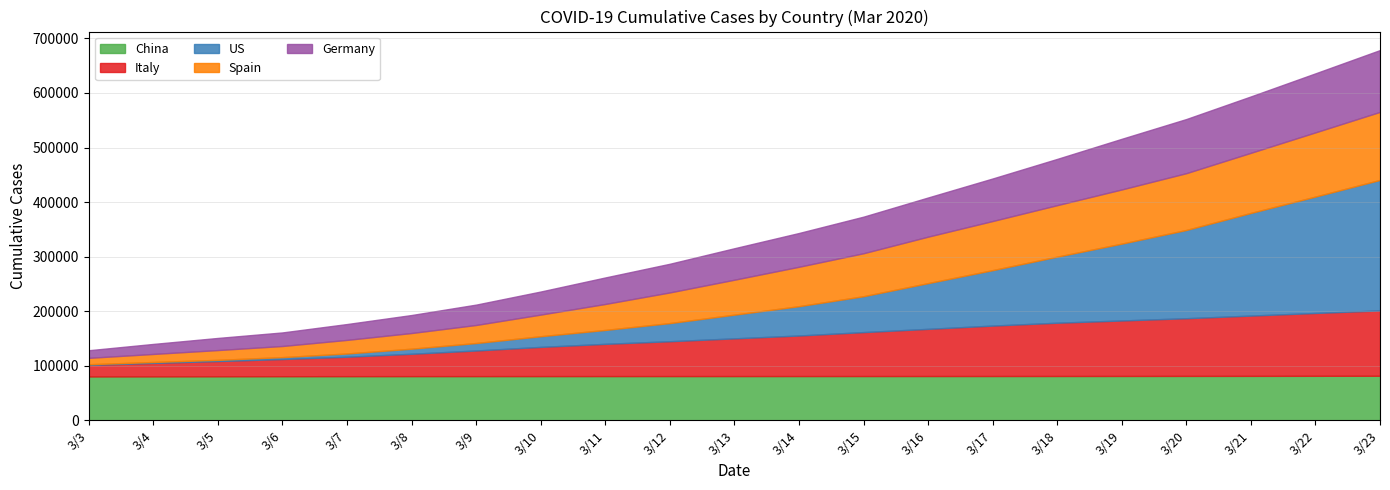

What is the value of the Italy point at the 13th from the left?

80589